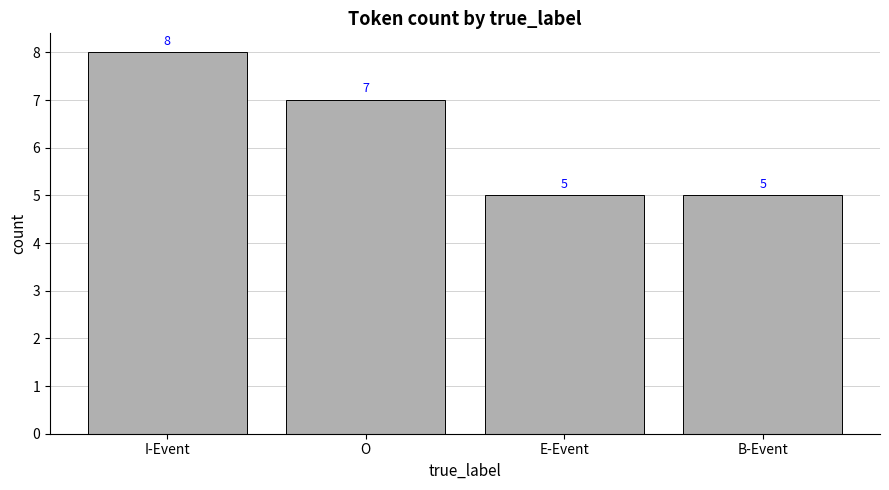

True or false: the data shows 5 at B-Event.

True